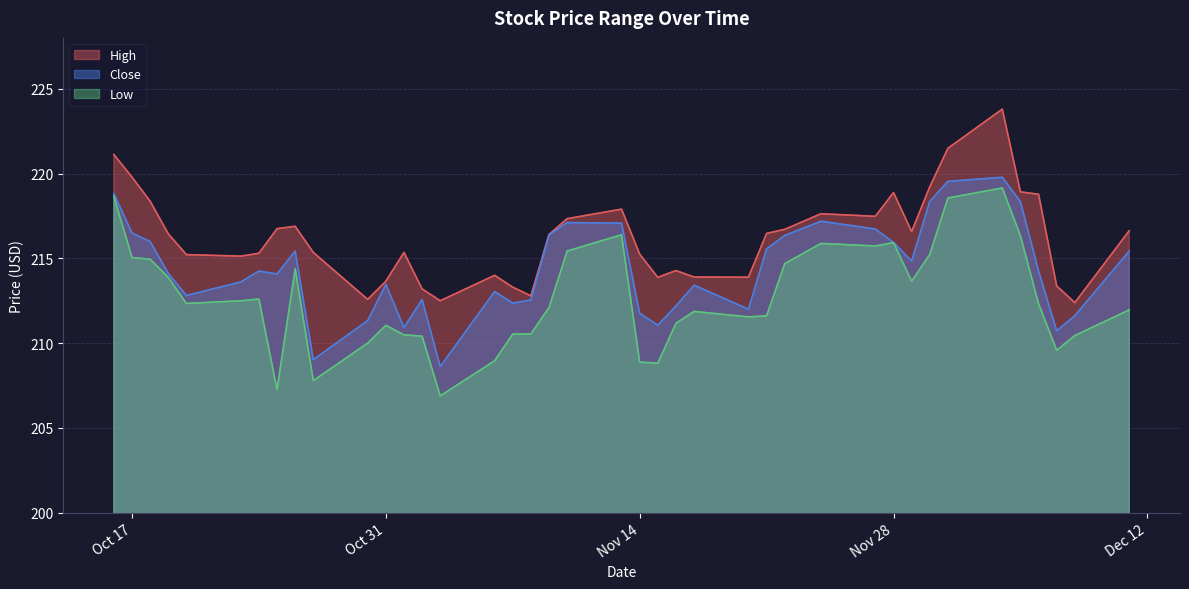

What are all the series names shown in the legend?

High, Close, Low